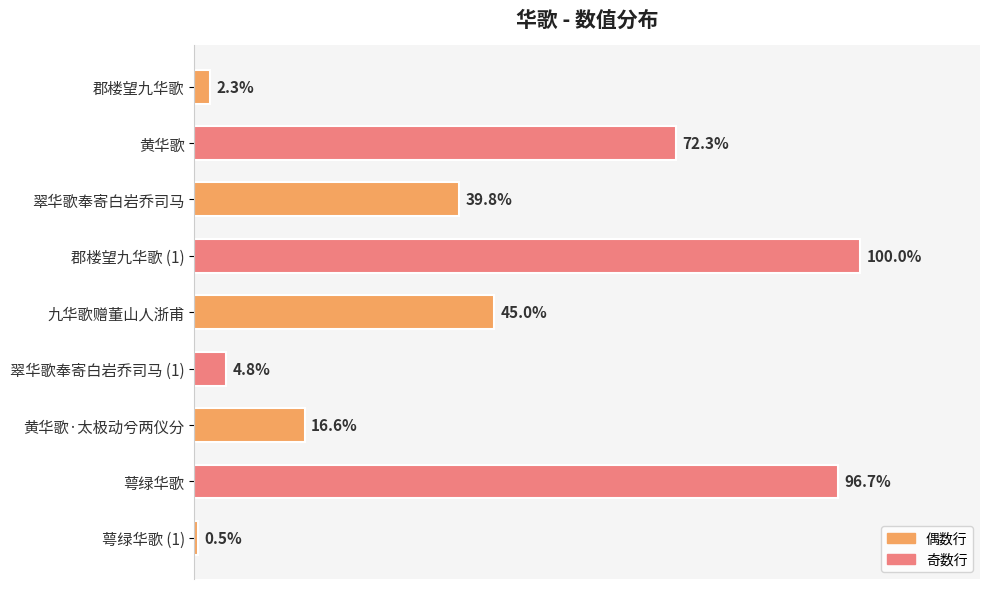

Does the chart contain any negative values?

No